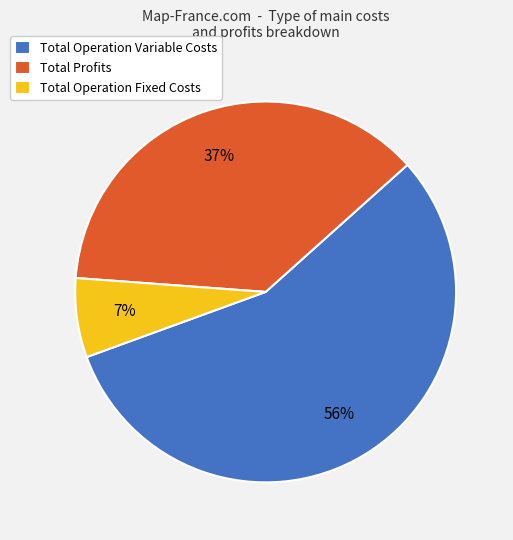

To the nearest percent, what is the difference between the Total Profits and Total Operation Fixed Costs slice percentages?

30%